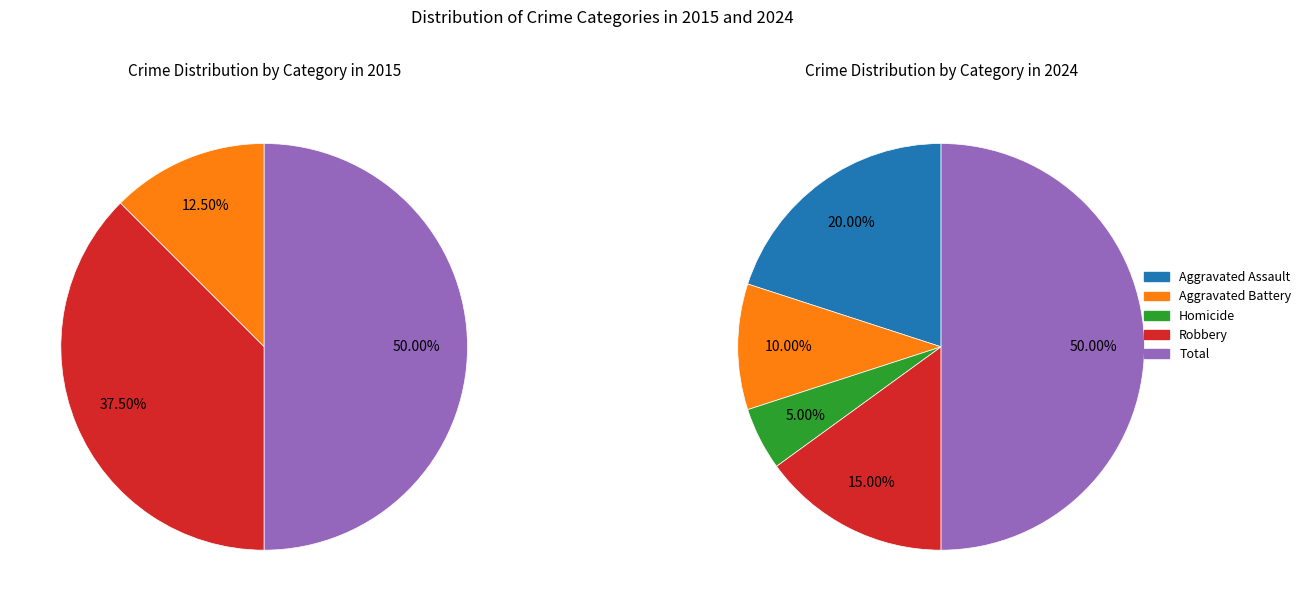

How many segments does this pie chart have?

5